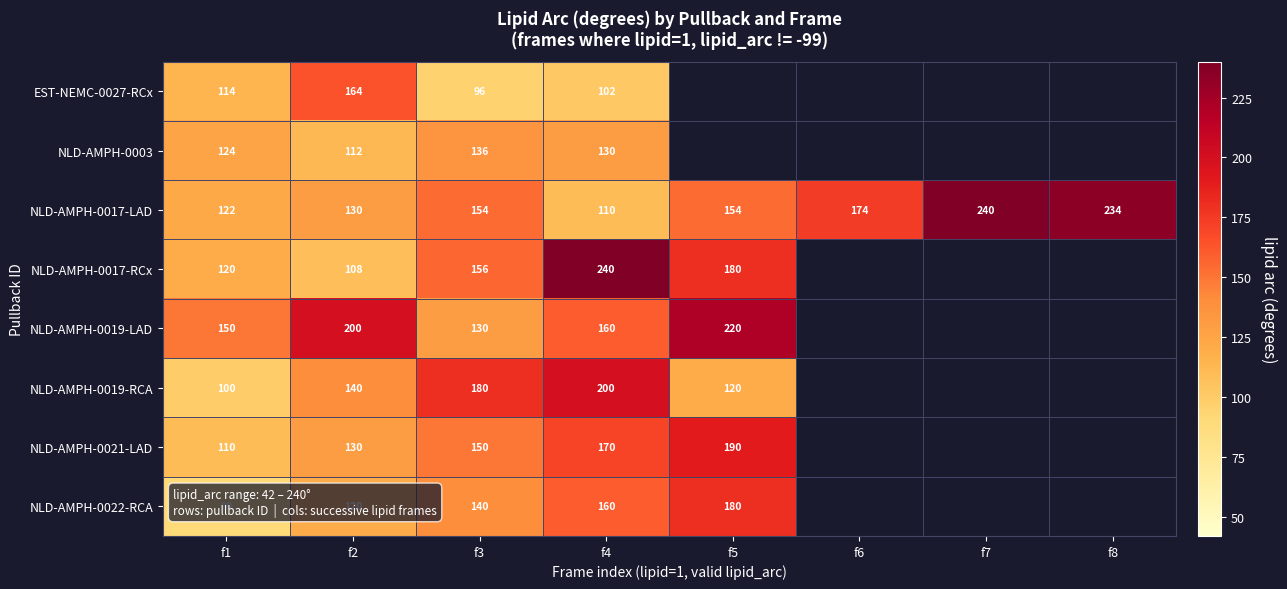

The value of NLD-AMPH-0003 at f1 is 169. True or false?

False